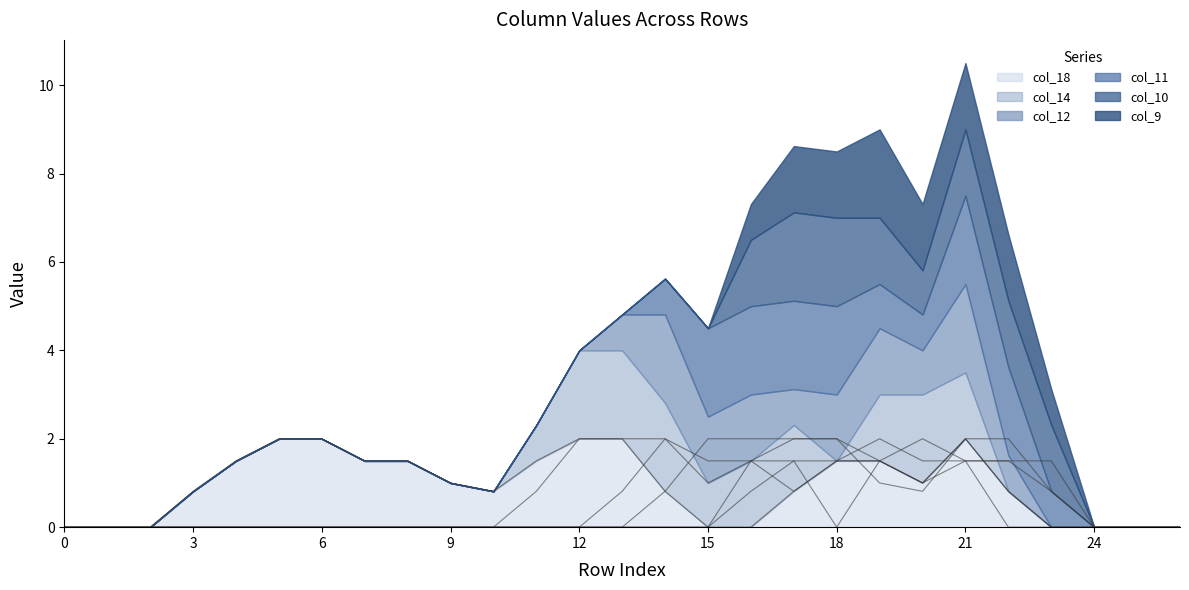

How many data points in col_18 are above 0?

18